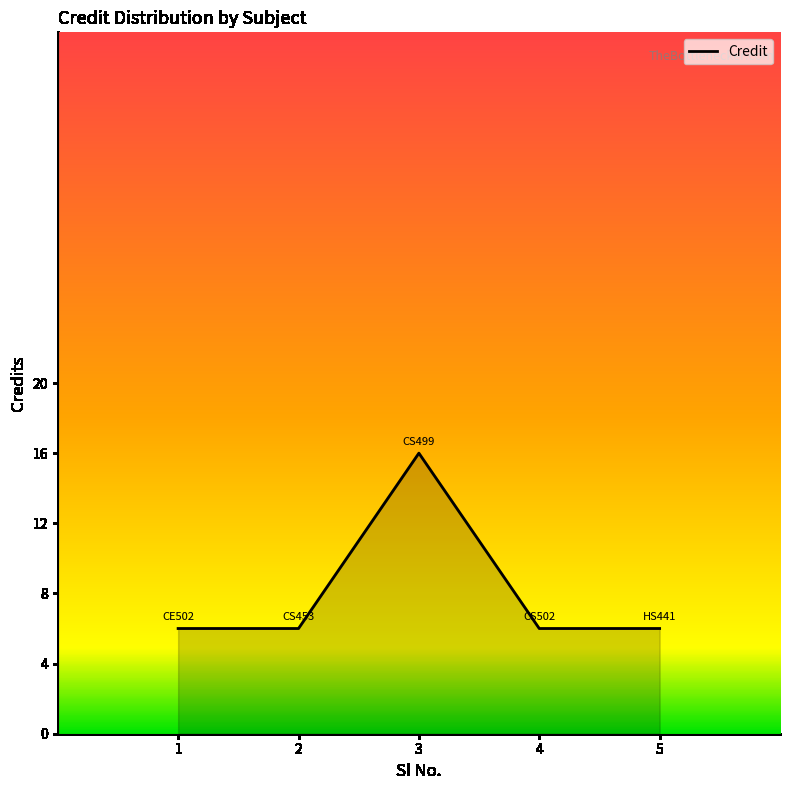

How many lines are shown in the chart?

1